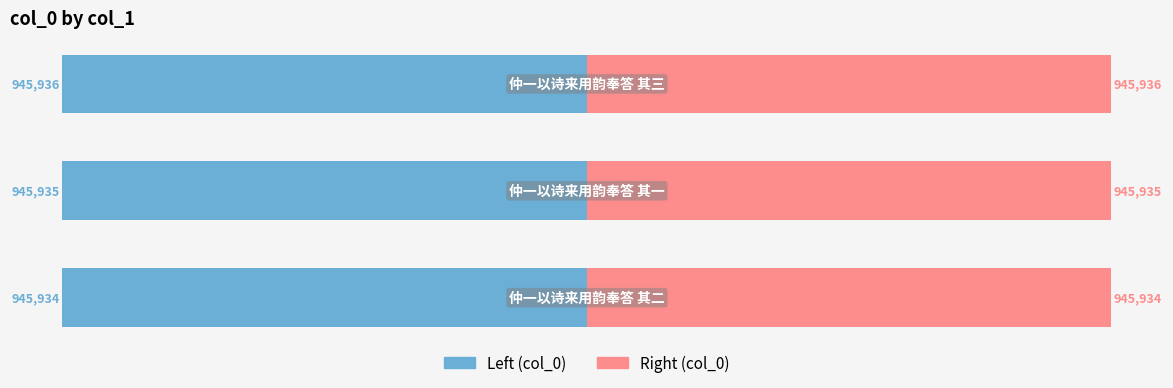

Which category has the lowest value in the col_0 (left) series?

2